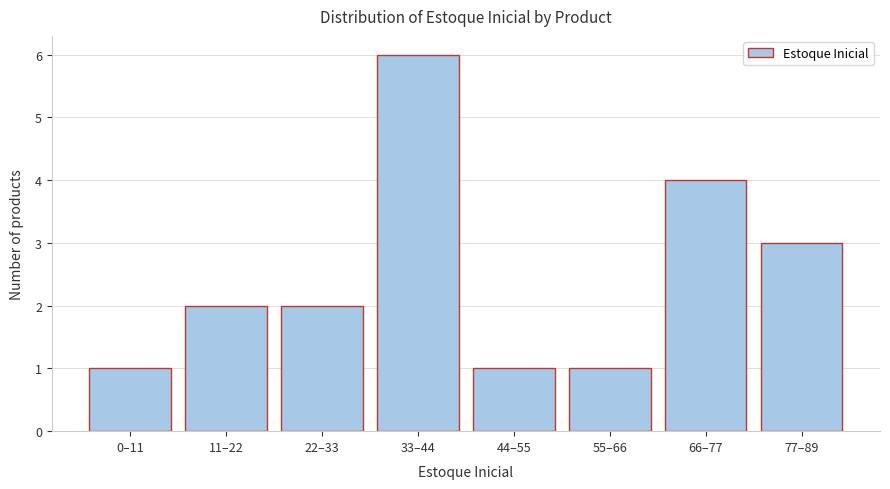

Reading right to left, transcribe all the data shown in this chart.

77–89=3	66–77=4	55–66=1	44–55=1	33–44=6	22–33=2	11–22=2	0–11=1